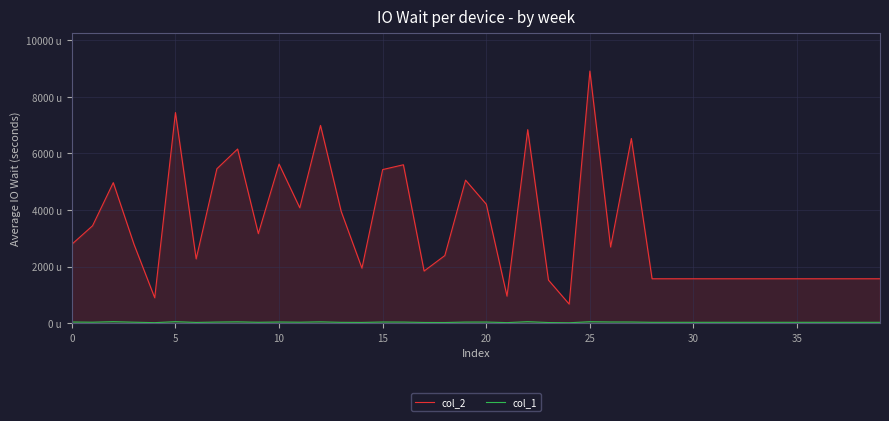

What is the lowest value of the col_2 series?

672